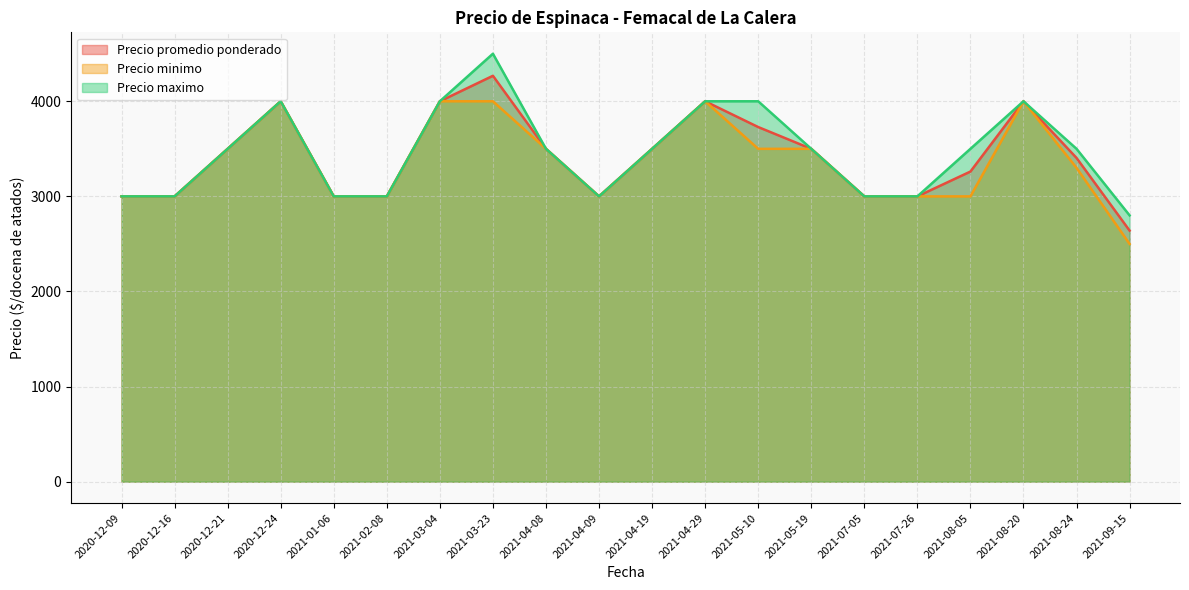

True or false: Precio minimo and Precio promedio ponderado intersect in this chart.

False